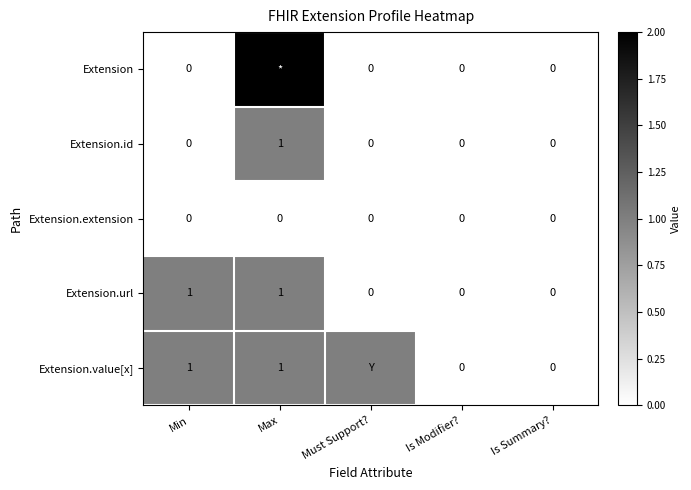

How many Extension.url values are between 0 and 1?

5